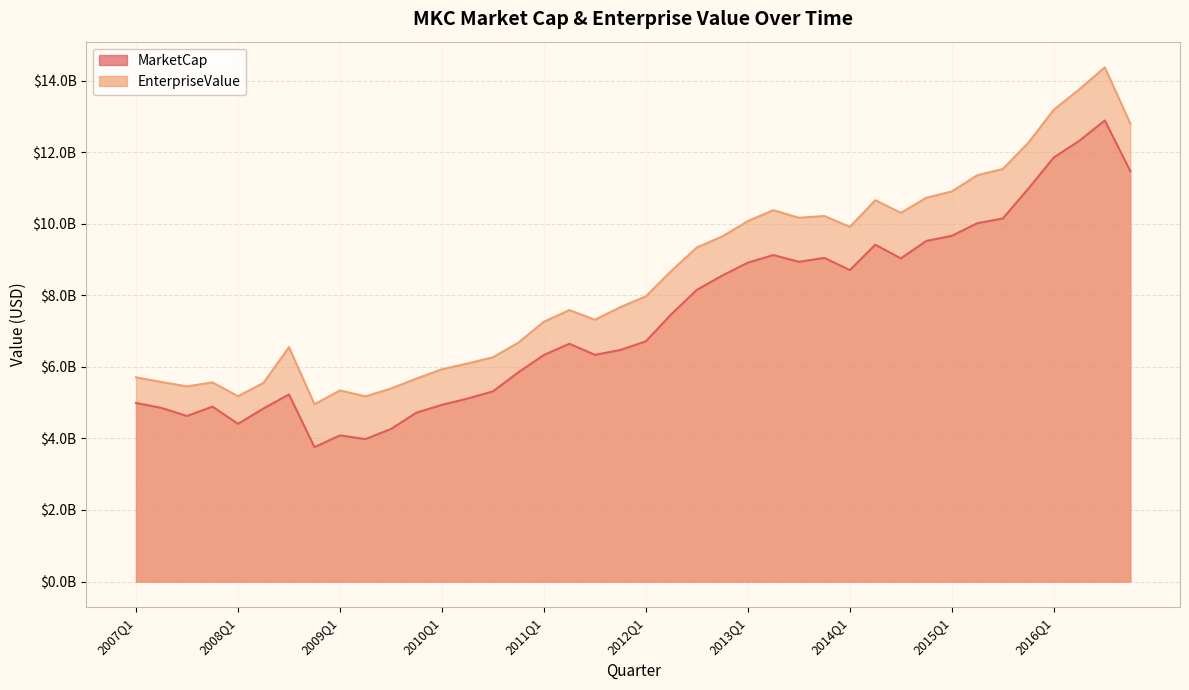

What is the difference between the highest and lowest values at 2015Q3?

1383600000